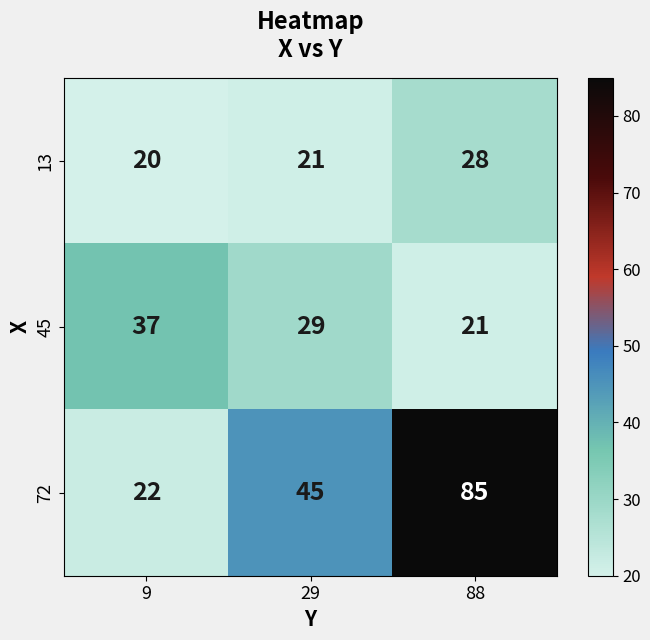

What is the smallest value displayed?

20